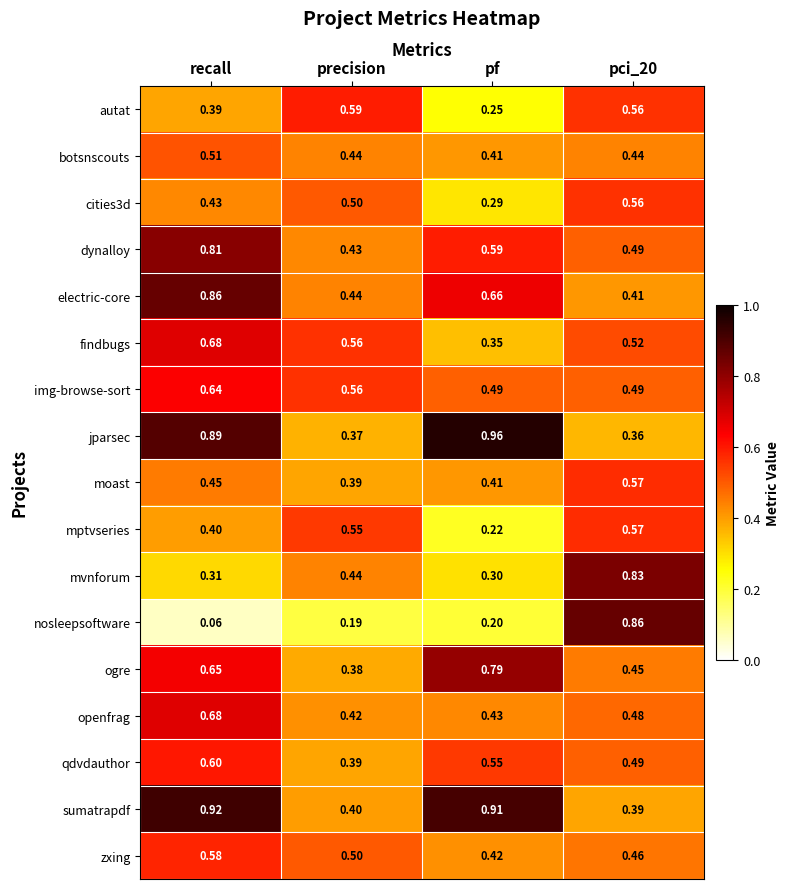

What is the spread (max minus min) of values at precision?

0.4